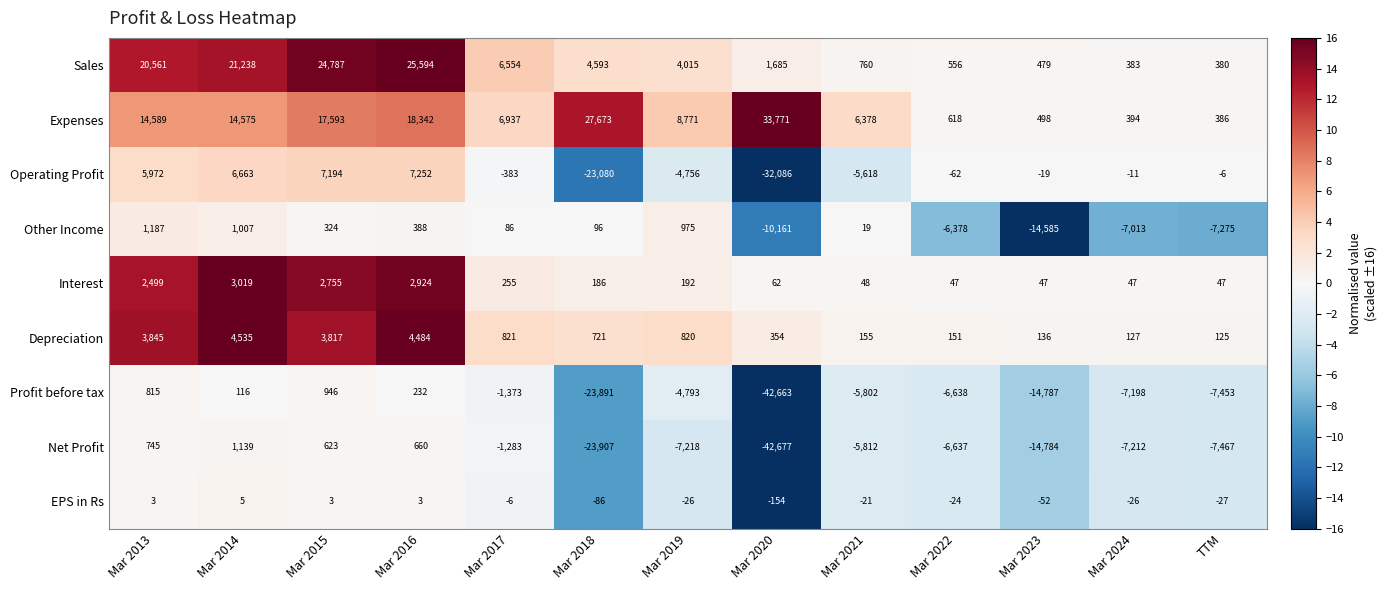

What is the difference between the second highest and minimum values in the Interest series?

2877